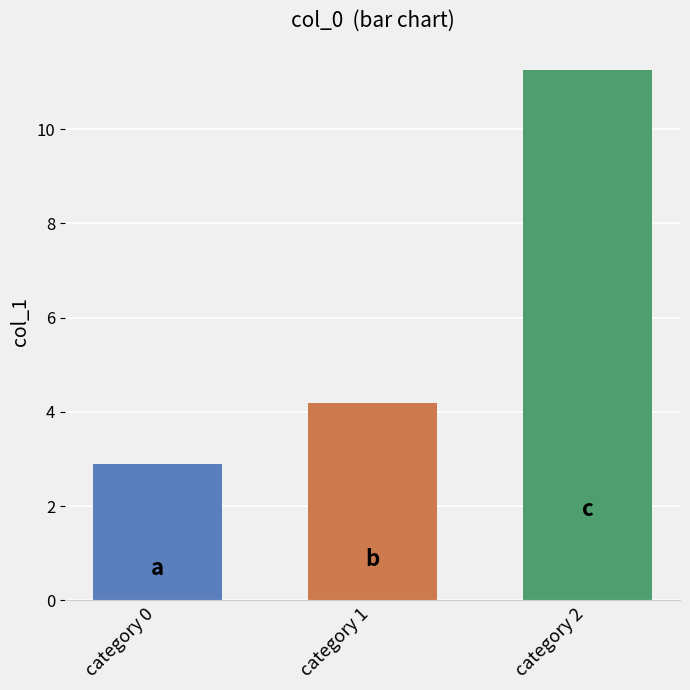

What is the difference between the second highest and minimum values?

1.3